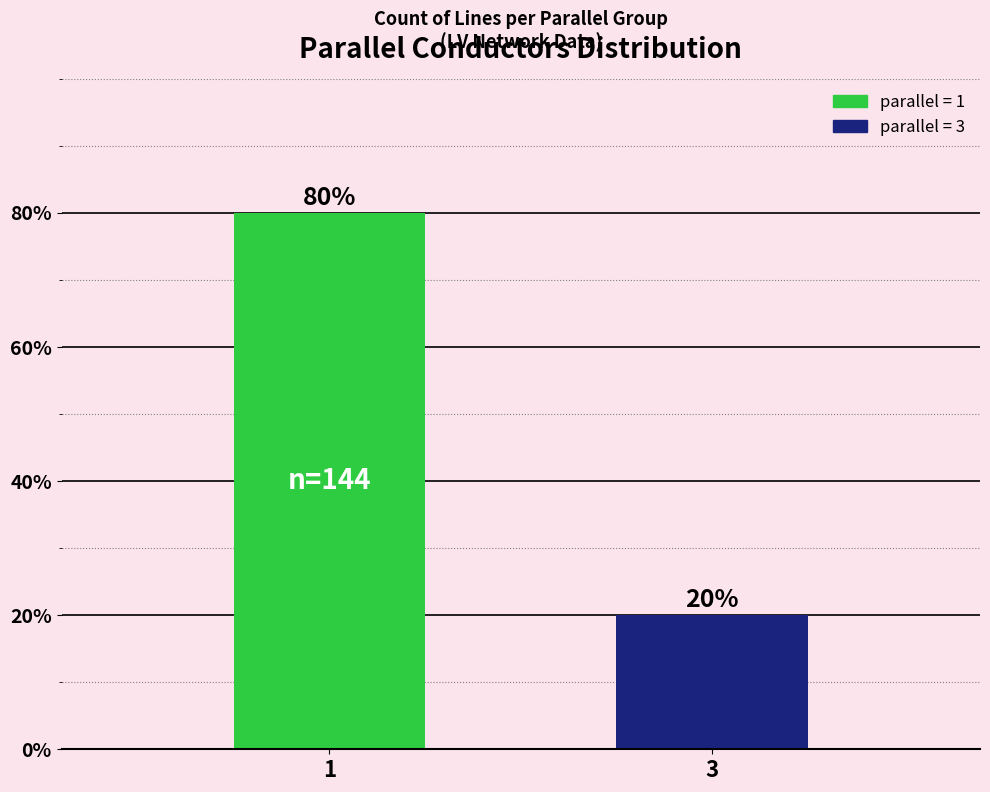

At which category does the chart reach its peak across all series?

1